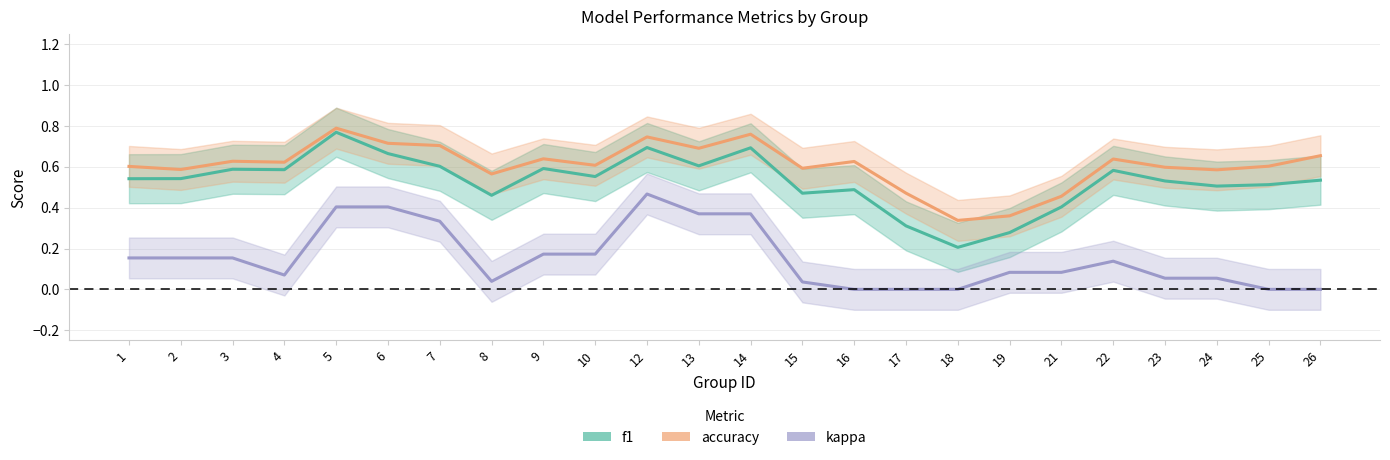

What is the minimum value for f1?

0.2